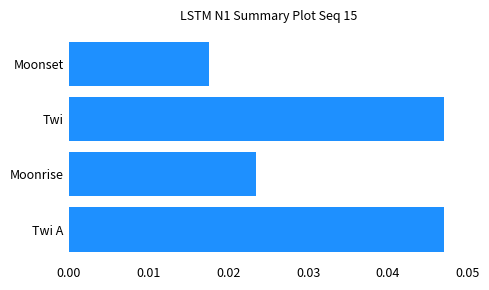

Which category has the lowest value across all series?

Moonset